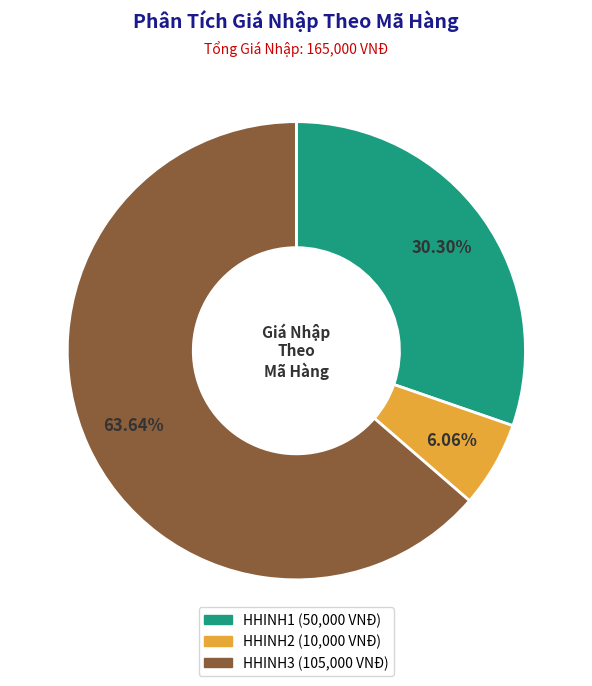

How many segments does this pie chart have?

3